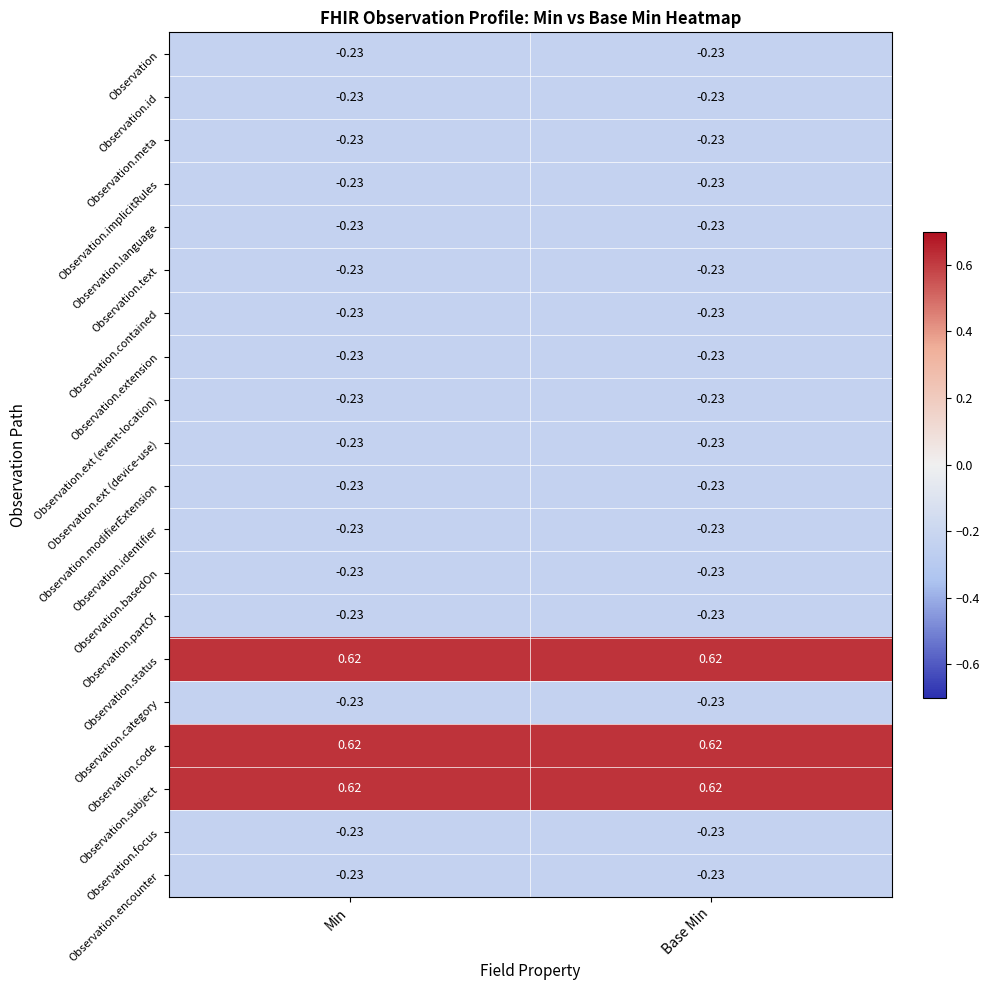

Reading left to right, list all the values displayed in this chart.

Observation: Min=-0.2	Base Min=-0.2
Observation.id: Min=-0.2	Base Min=-0.2
Observation.meta: Min=-0.2	Base Min=-0.2
Observation.implicitRules: Min=-0.2	Base Min=-0.2
Observation.language: Min=-0.2	Base Min=-0.2
Observation.text: Min=-0.2	Base Min=-0.2
Observation.contained: Min=-0.2	Base Min=-0.2
Observation.extension: Min=-0.2	Base Min=-0.2
Observation.ext (event-location): Min=-0.2	Base Min=-0.2
Observation.ext (device-use): Min=-0.2	Base Min=-0.2
Observation.modifierExtension: Min=-0.2	Base Min=-0.2
Observation.identifier: Min=-0.2	Base Min=-0.2
Observation.basedOn: Min=-0.2	Base Min=-0.2
Observation.partOf: Min=-0.2	Base Min=-0.2
Observation.status: Min=0.6	Base Min=0.6
Observation.category: Min=-0.2	Base Min=-0.2
Observation.code: Min=0.6	Base Min=0.6
Observation.subject: Min=0.6	Base Min=0.6
Observation.focus: Min=-0.2	Base Min=-0.2
Observation.encounter: Min=-0.2	Base Min=-0.2